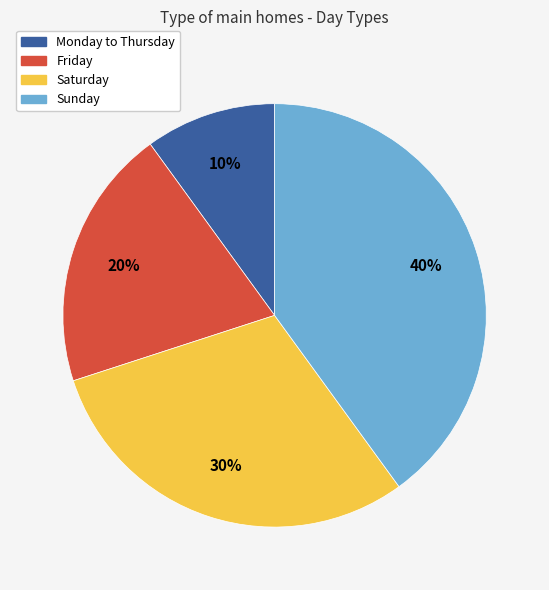

Is the sum of Monday to Thursday and Friday greater than half?

No